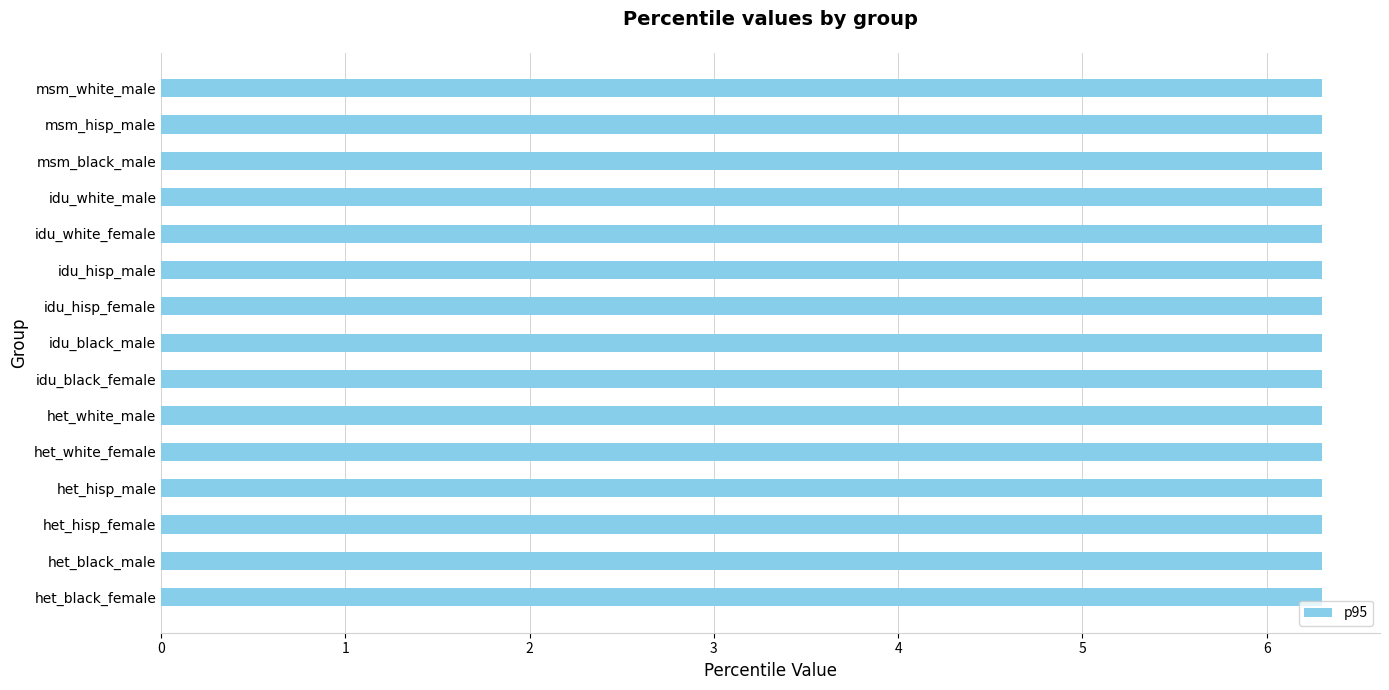

What is the sum of all p95 values?

94.5